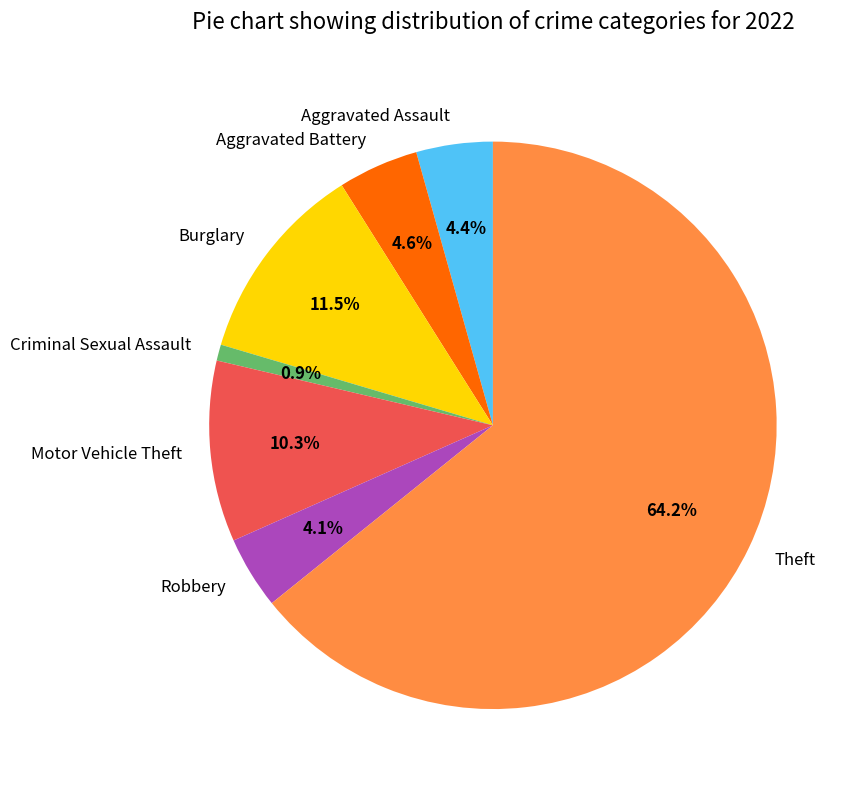

Which slice is the smallest?

Criminal Sexual Assault